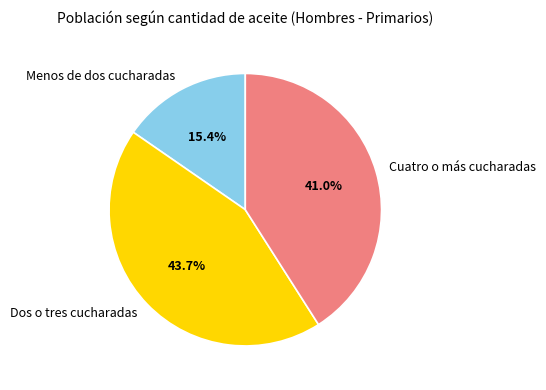

To the nearest percent, what is the combined percentage of Cuatro o más cucharadas and Dos o tres cucharadas?

85%